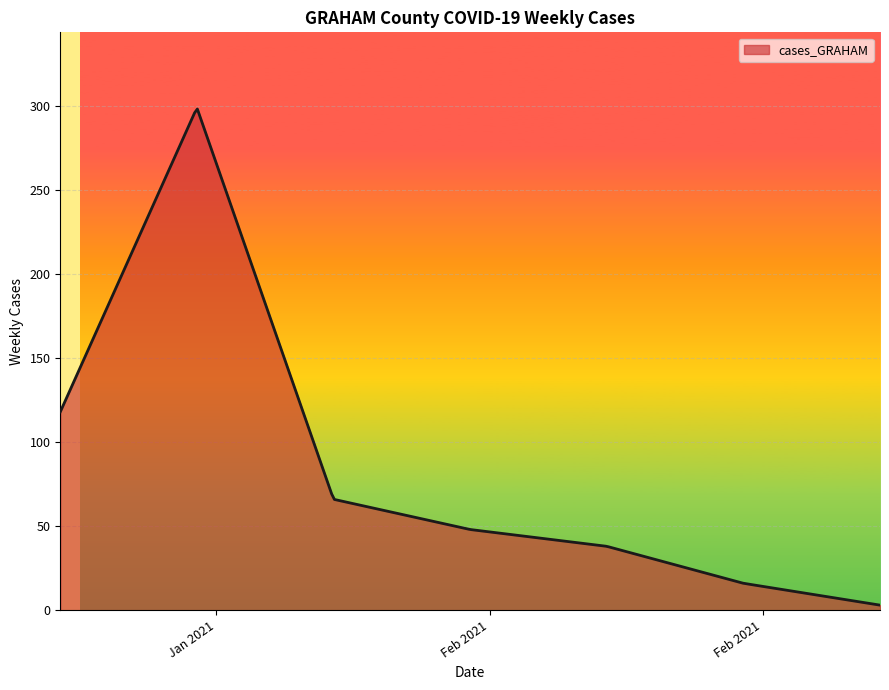

What is the greatest value displayed?

298.2